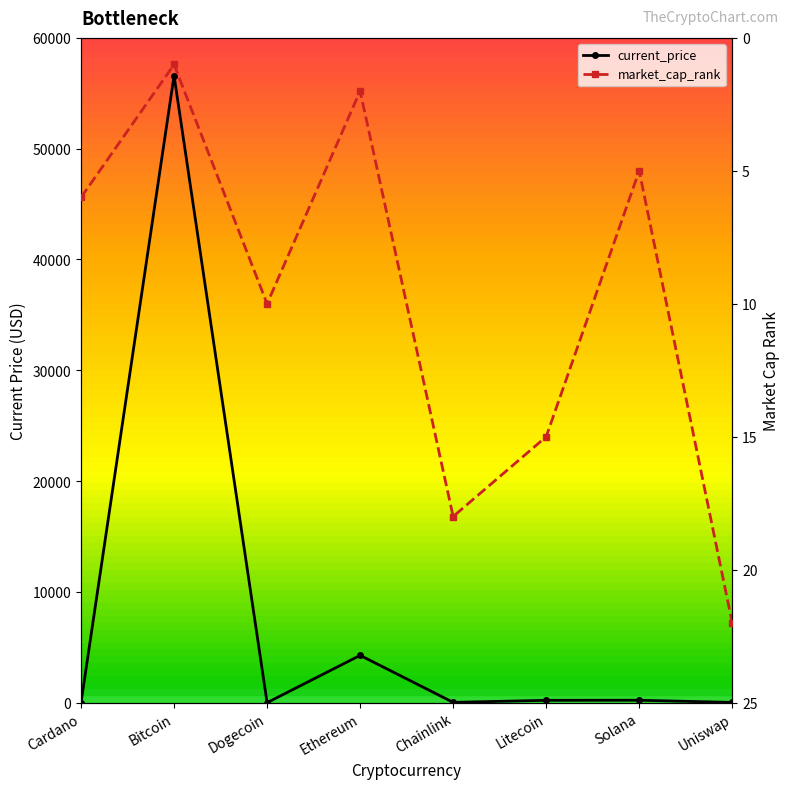

What is the smallest value displayed?

0.2